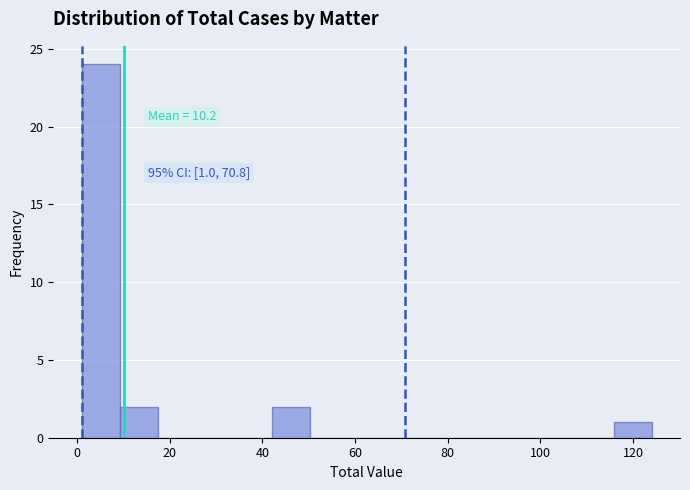

Which range on the x-axis has the tallest bar?

1.0 to 9.2